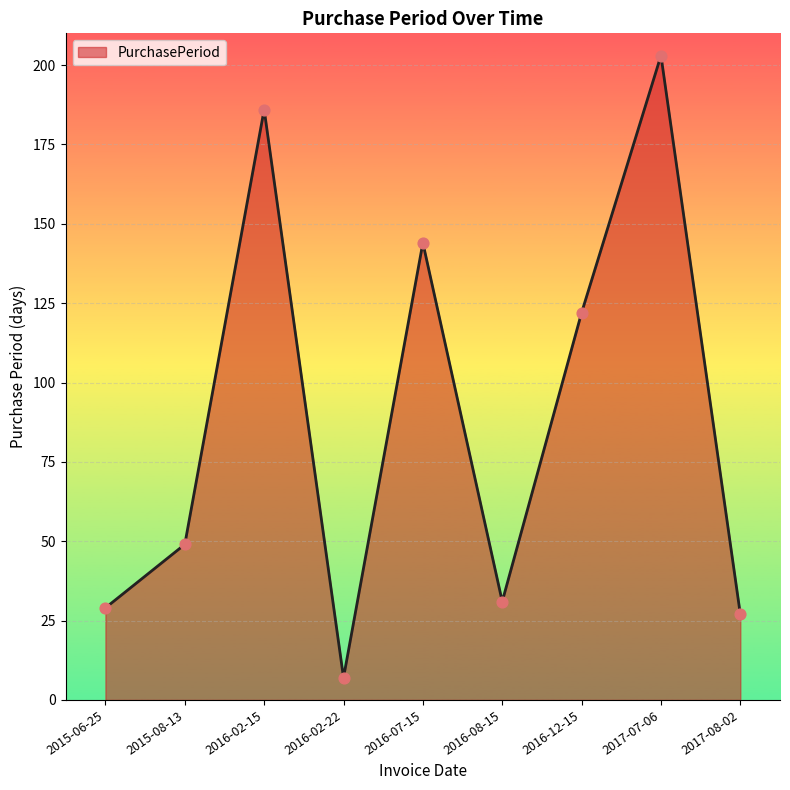

What is the change in value from 2015-08-13 to 2016-02-15?

+137